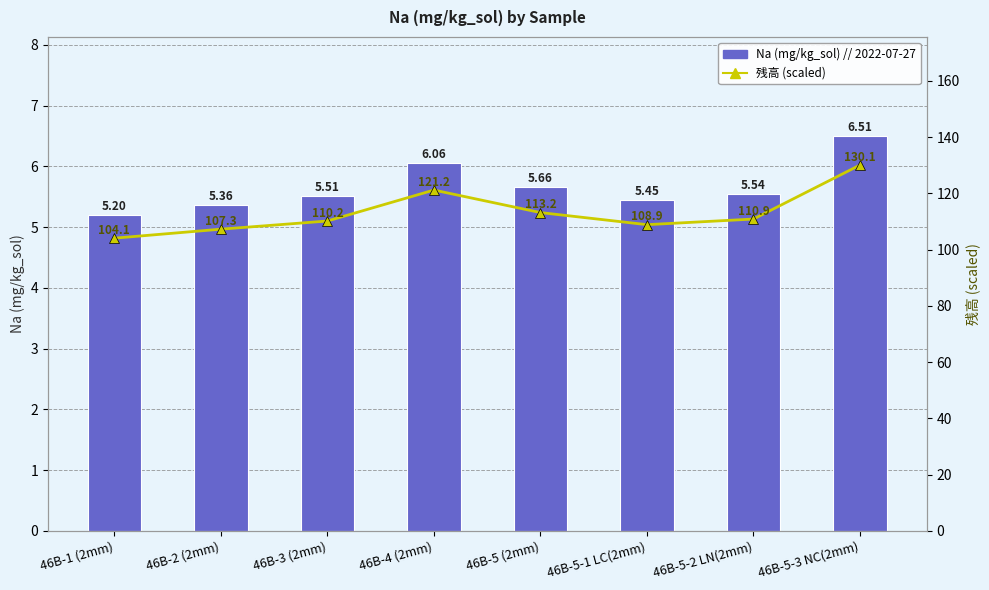

Reading left to right, transcribe all the data shown in this chart.

Na (mg/kg_sol) // 2022-07-27: 46B-1 (2mm)=5.2	46B-2 (2mm)=5.4	46B-3 (2mm)=5.5	46B-4 (2mm)=6.1	46B-5 (2mm)=5.7	46B-5-1 LC(2mm)=5.4	46B-5-2 LN(2mm)=5.5	46B-5-3 NC(2mm)=6.5
残高 (scaled): 46B-1 (2mm)=104.1	46B-2 (2mm)=107.3	46B-3 (2mm)=110.2	46B-4 (2mm)=121.2	46B-5 (2mm)=113.2	46B-5-1 LC(2mm)=108.9	46B-5-2 LN(2mm)=110.9	46B-5-3 NC(2mm)=130.1